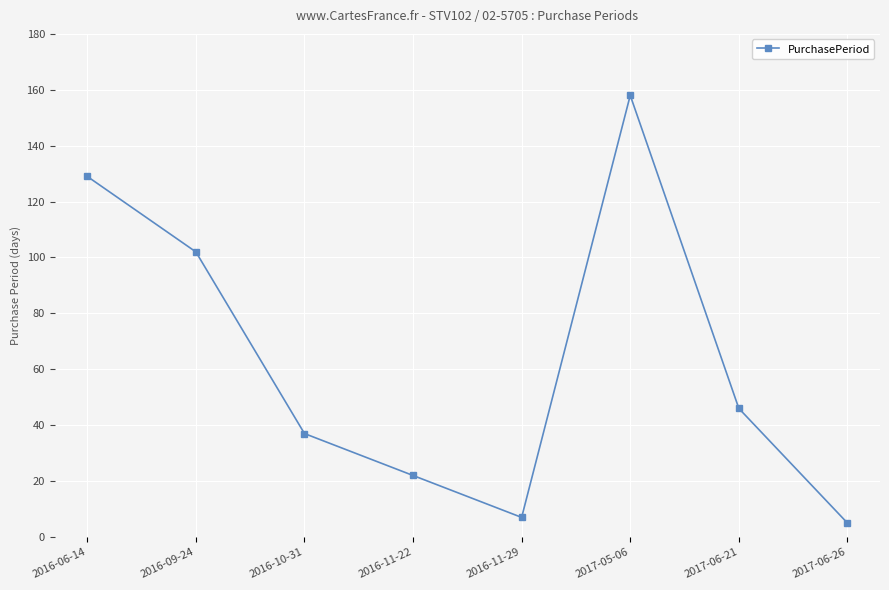

Which has a higher value, 2017-06-26 or 2016-10-31?

2016-10-31